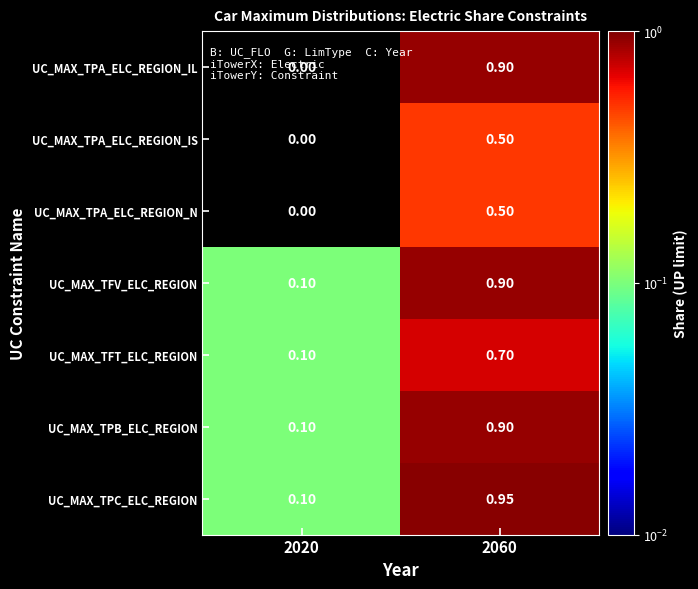

Which series has the largest total across all categories?

UC_MAX_TPC_ELC_REGION